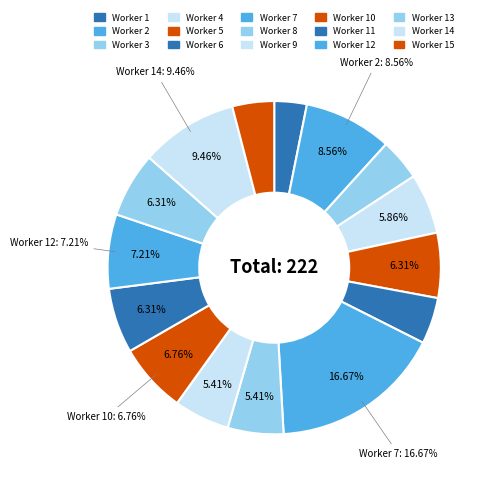

How many segments does this pie chart have?

15